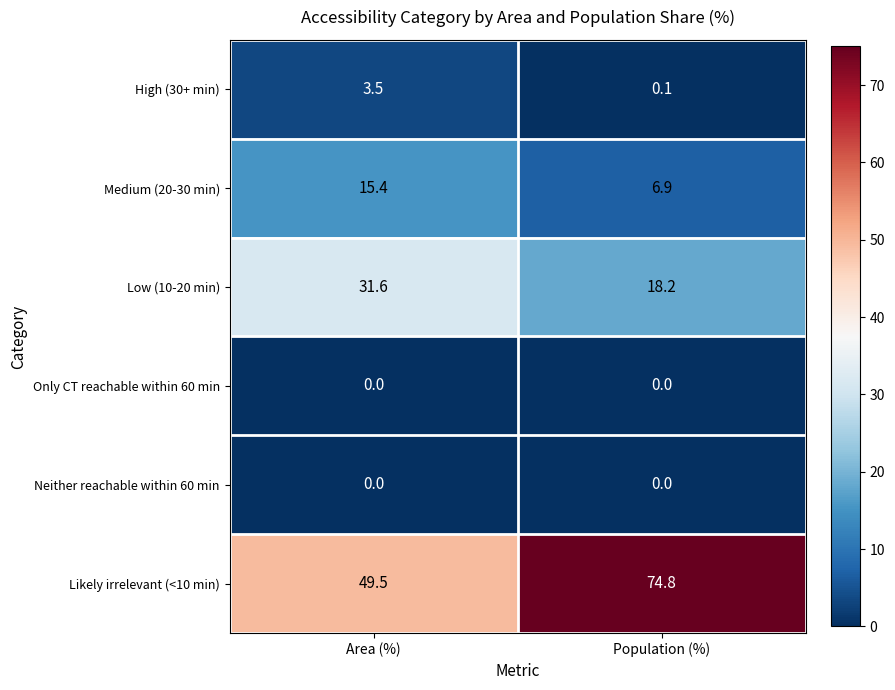

What is the maximum value shown in the chart?

74.8